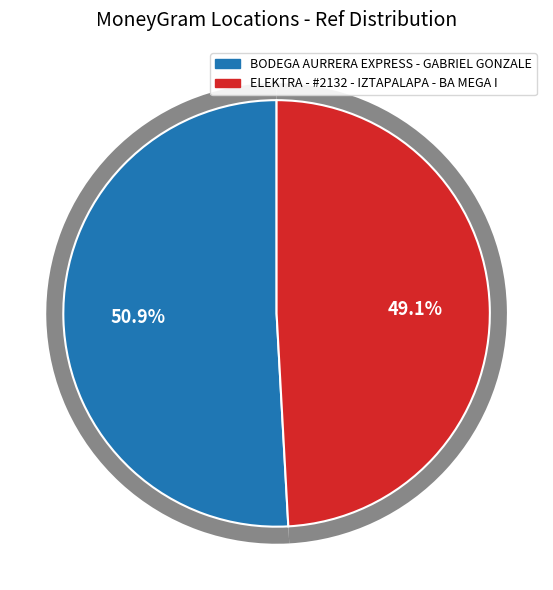

Which slice is the smallest?

ELEKTRA - #2132 - IZTAPALAPA - BA MEGA I